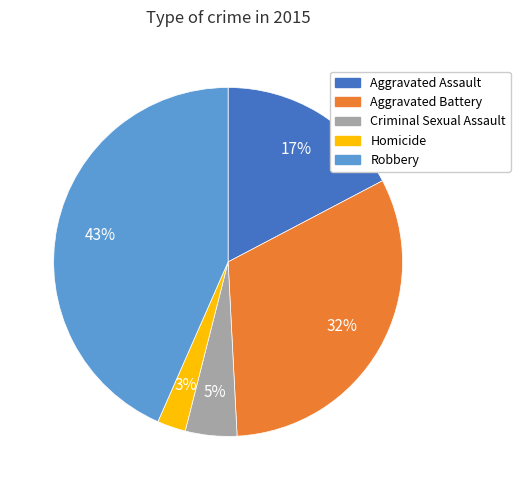

How many slices are in this pie chart?

5